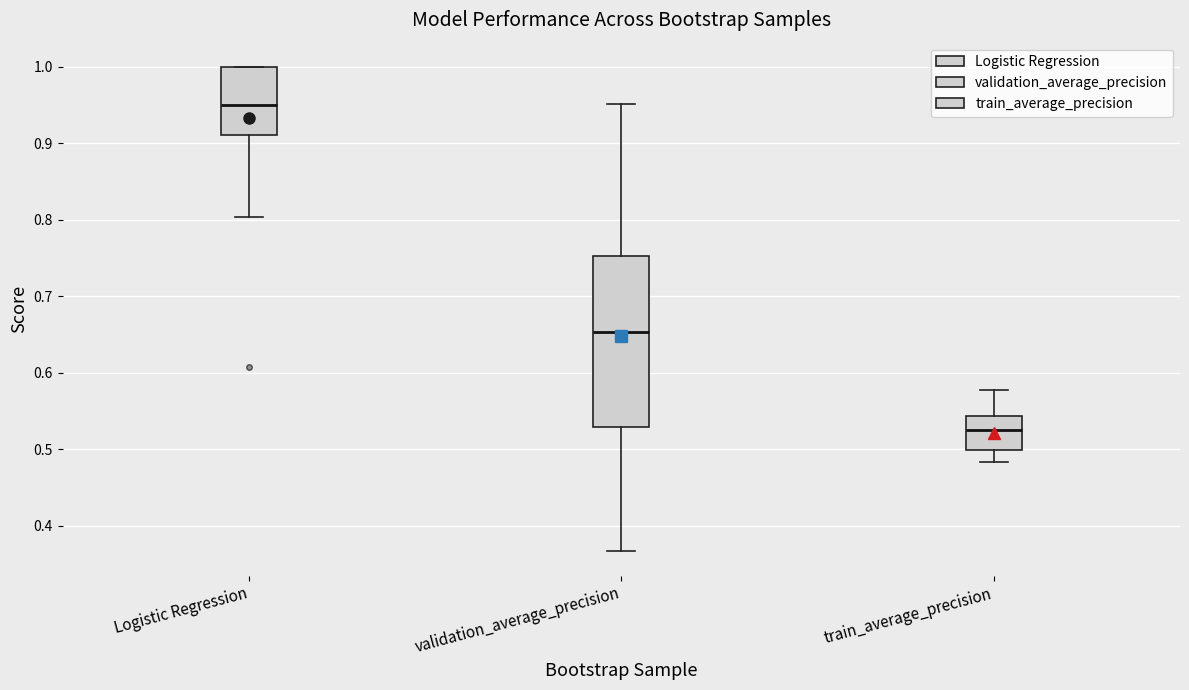

Which box's median line is the highest?

Logistic Regression